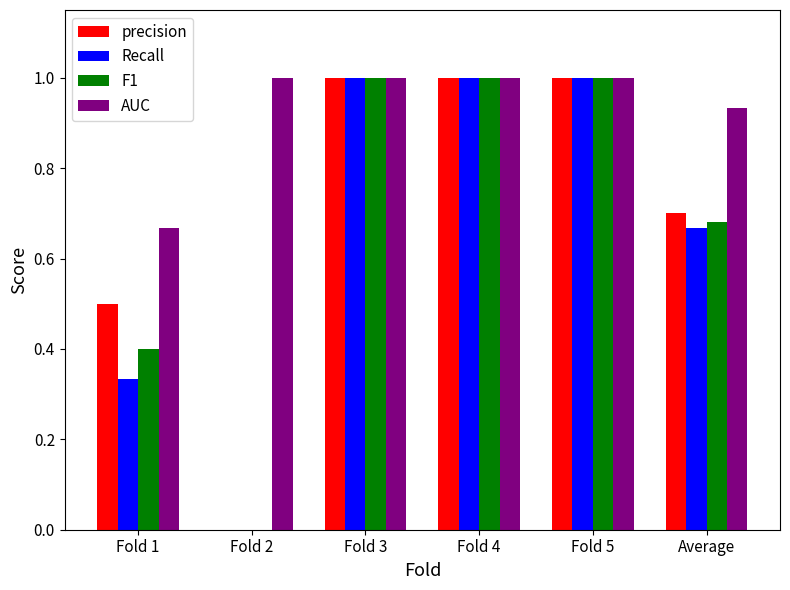

Which series has the largest total across all categories?

AUC